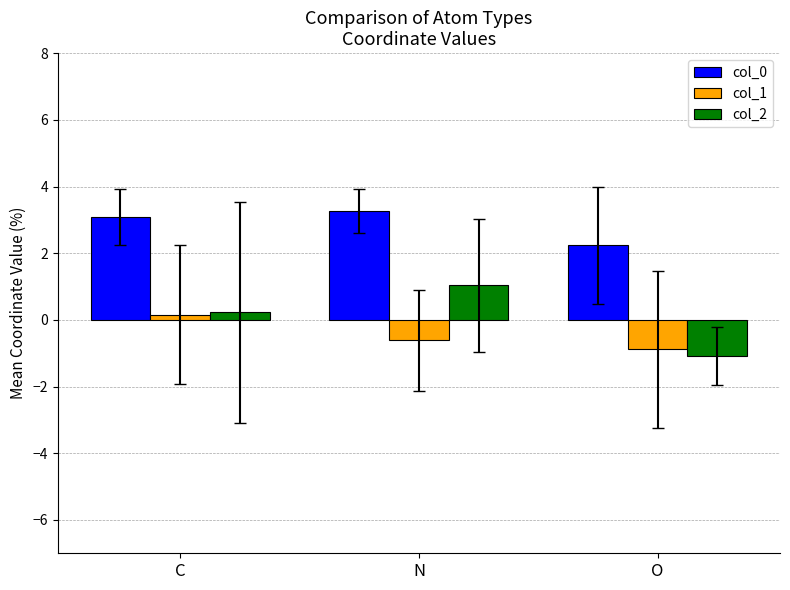

What is the smallest value displayed?

-1.1